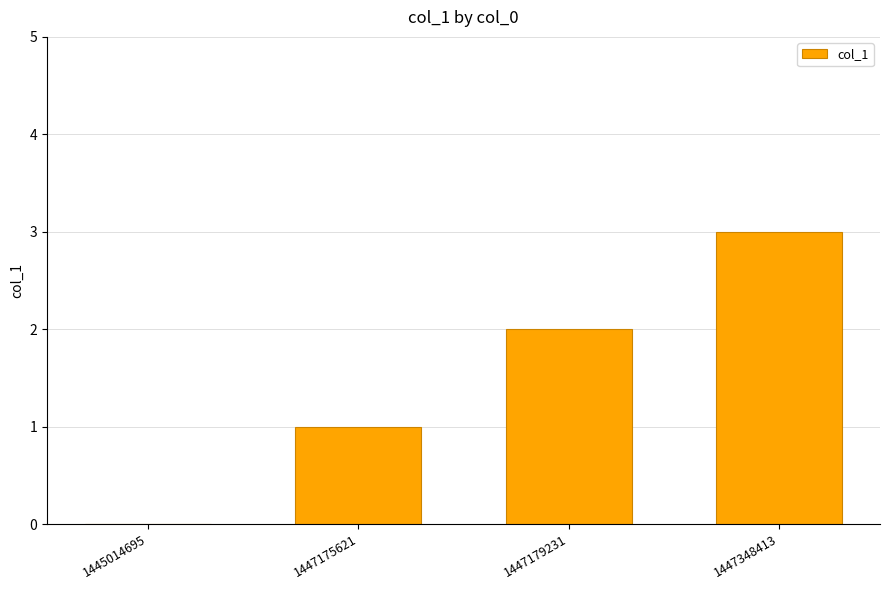

True or false: the data shows 1 at 1447175621.

True